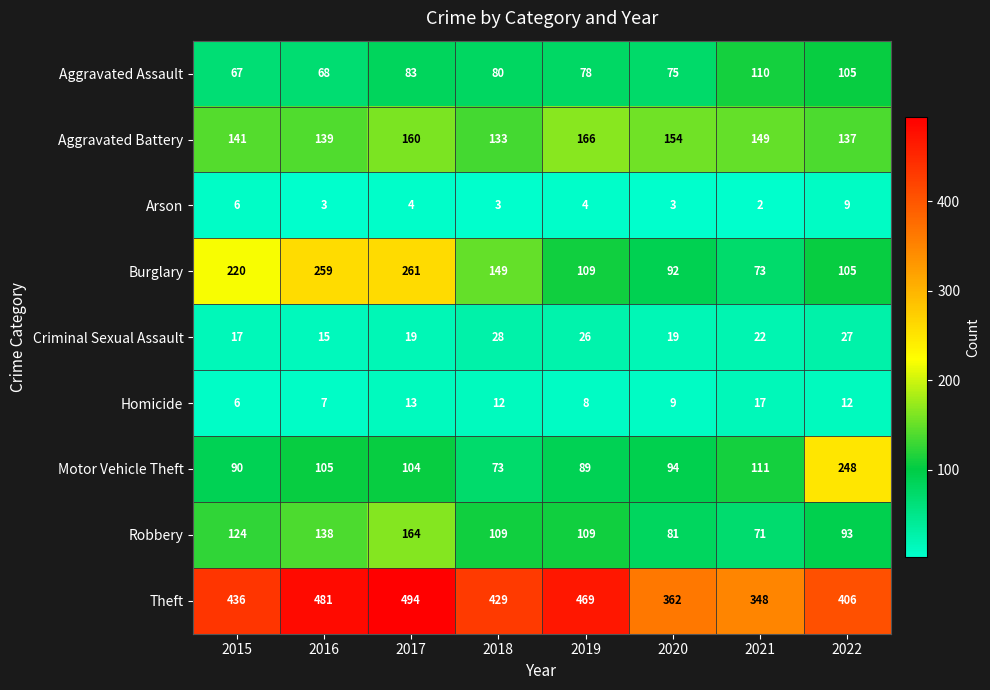

What value does the Aggravated Assault series have at 2018, to the nearest 5?

80